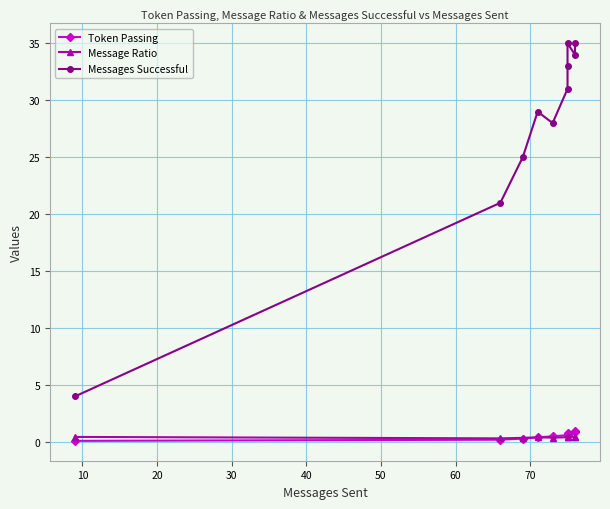

What is the value of the Message Ratio point at the 8th from the left?

0.5